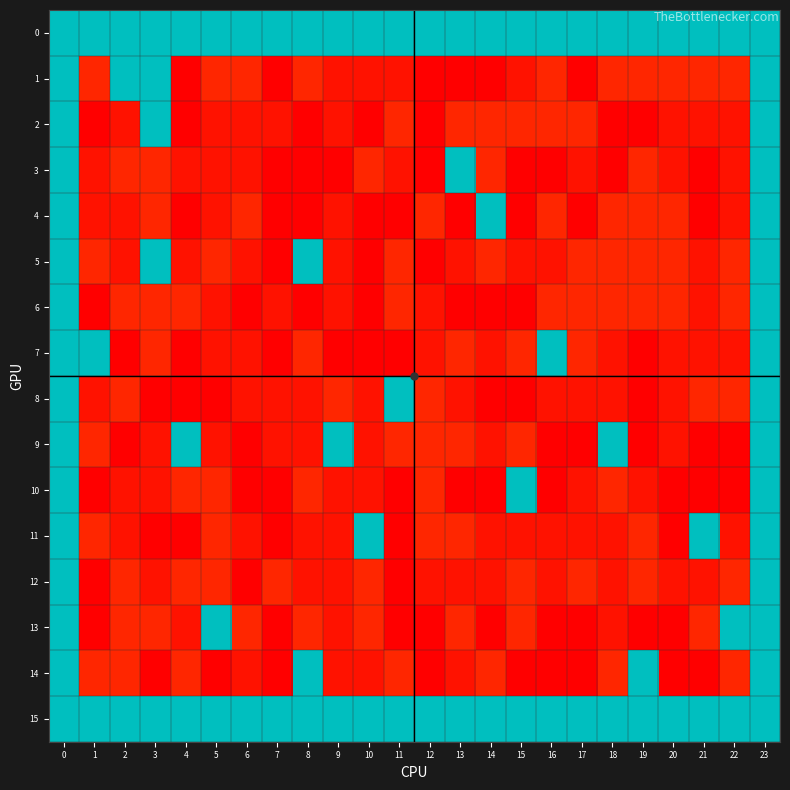

What is the minimum value shown in the chart?

88